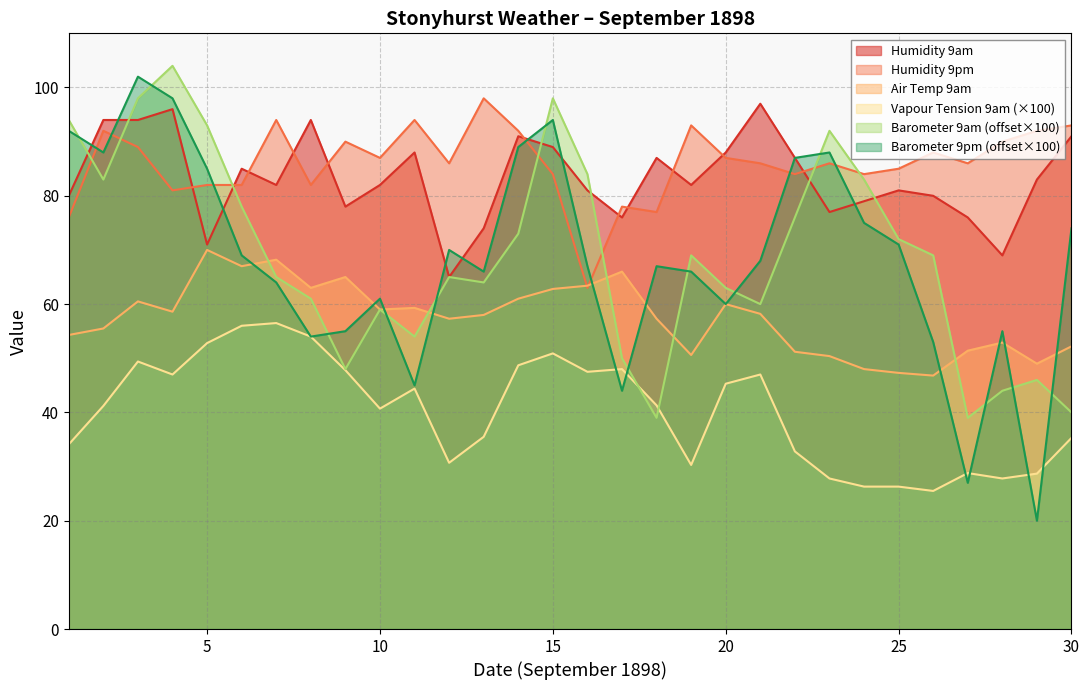

Which category has the highest value in the Barometer 9pm series?

3